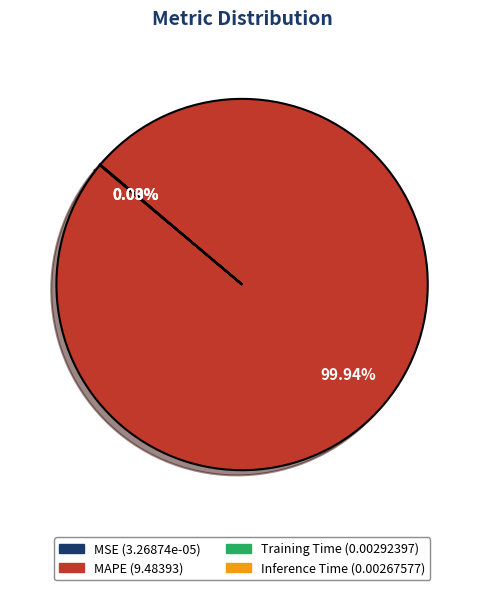

Which slice represents more than half of the pie?

MAPE